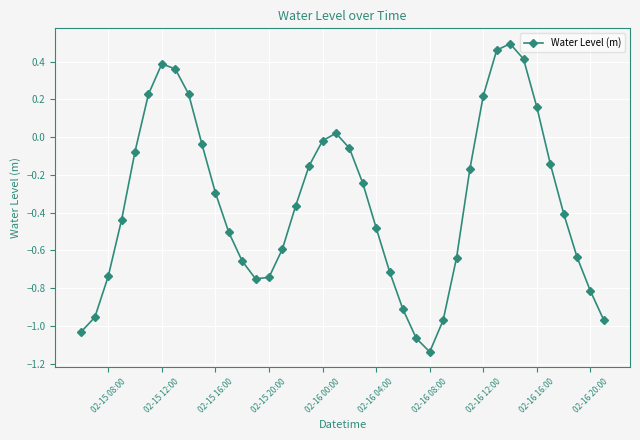

How many data points does each series have?

40